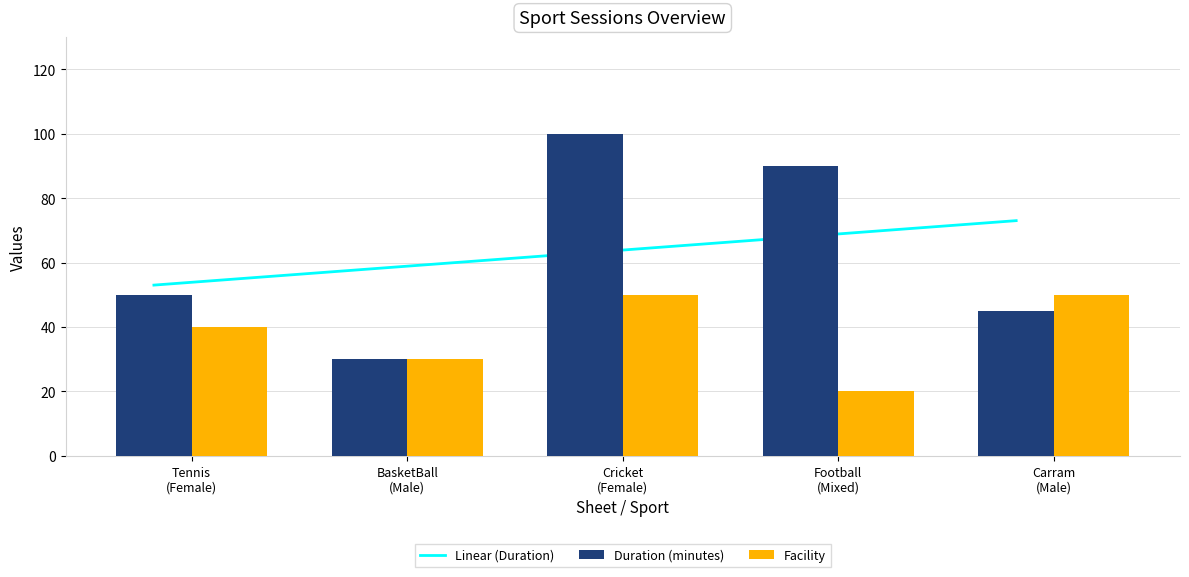

At which label is Duration (minutes) closest to 65?

Tennis
(Female)